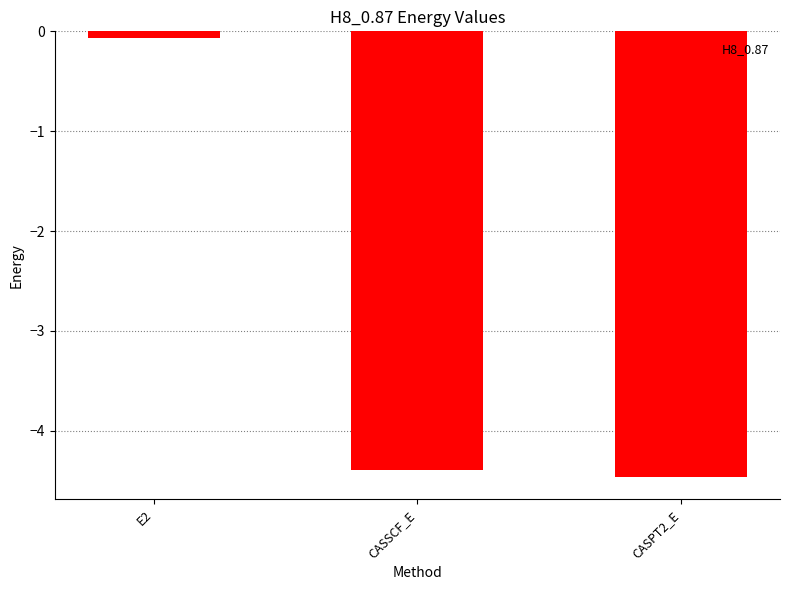

Is it true that the value at CASPT2_E is -4.5?

True